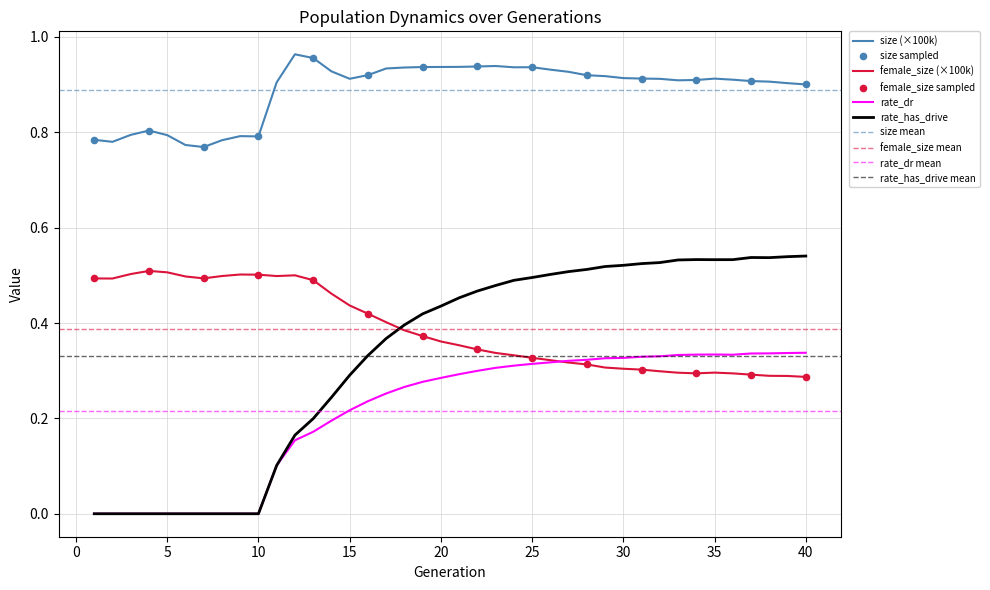

Is the value of female_size at 32 greater than the value of rate_has_drive at 35?

No